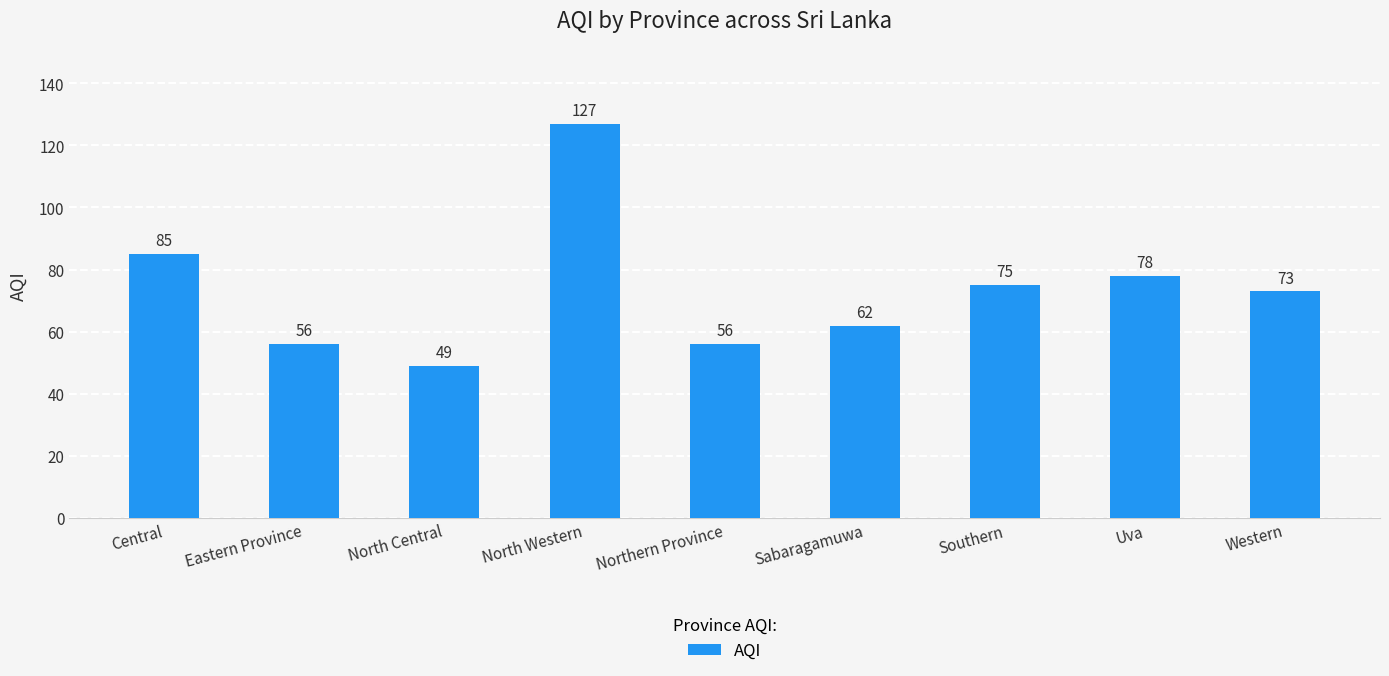

Reading left to right, what are all the values shown in this chart?

Central=85	Eastern Province=56	North Central=49	North Western=127	Northern Province=56	Sabaragamuwa=62	Southern=75	Uva=78	Western=73